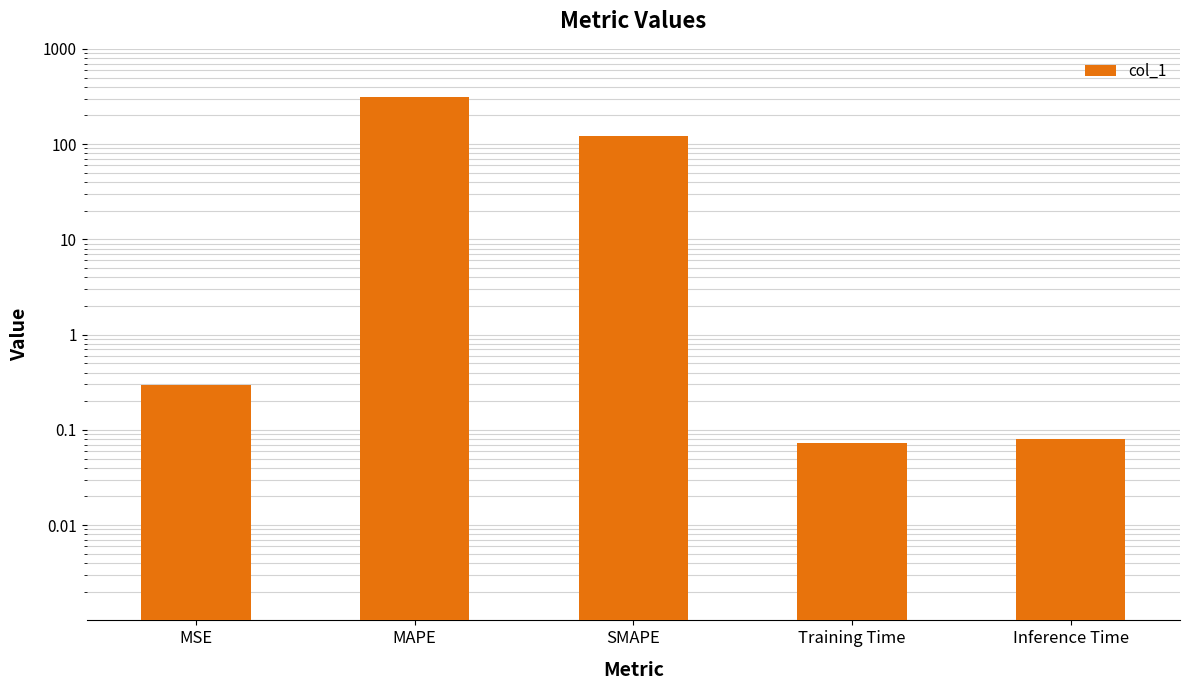

List the labels in order of value, largest first.

MAPE, SMAPE, MSE, Inference Time, Training Time